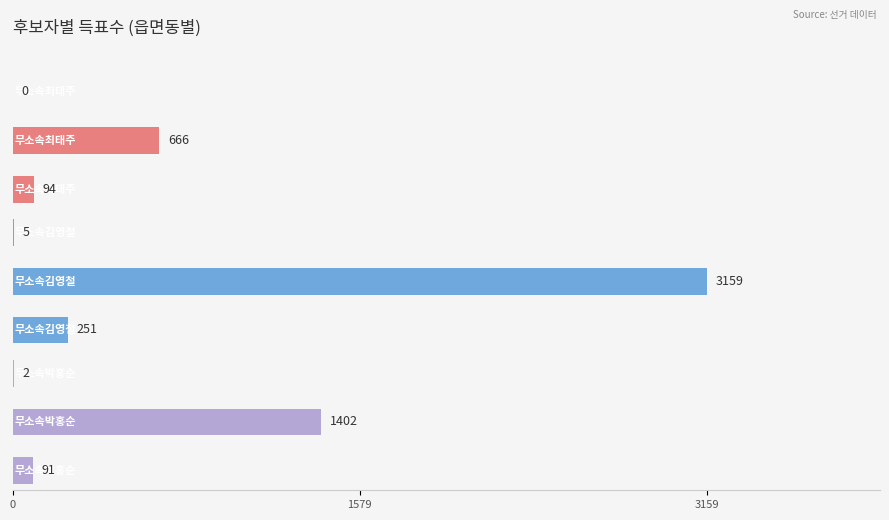

At how many categories does at least one series exceed 1177?

1